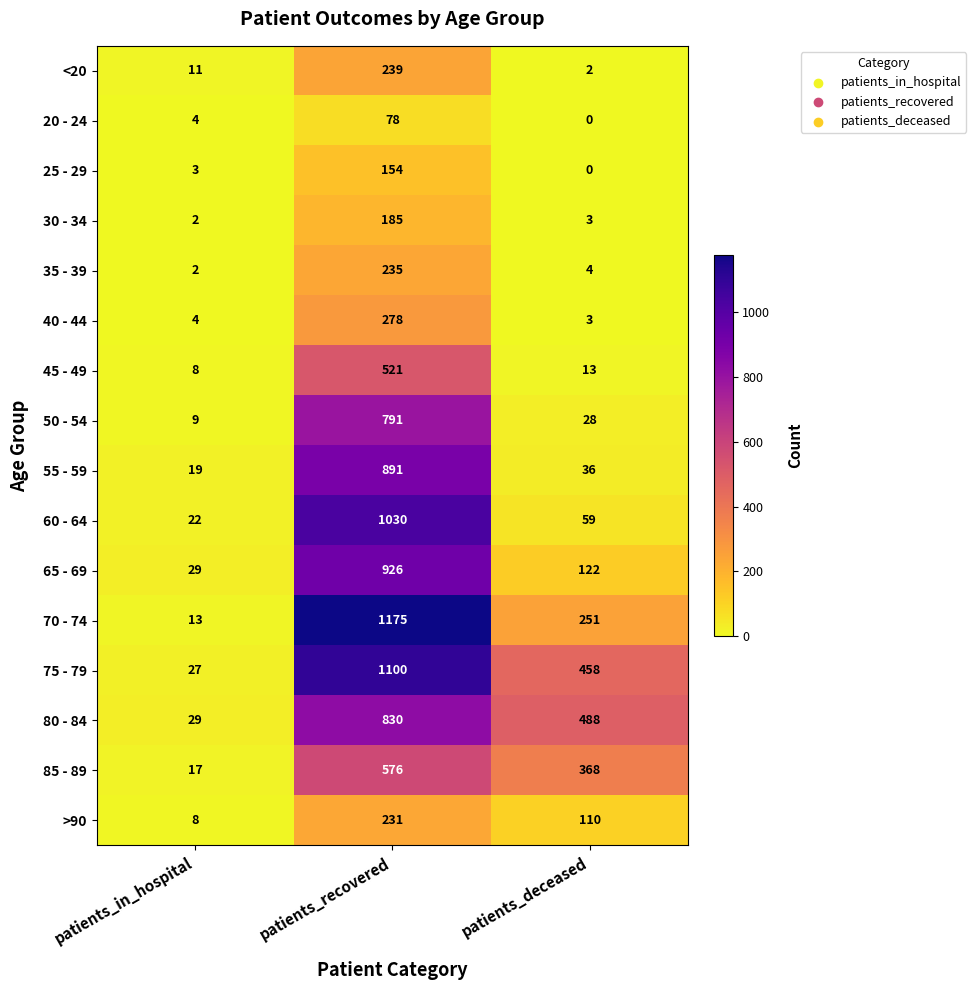

Read the 65 - 69 value at patients_in_hospital, to the nearest 10.

30